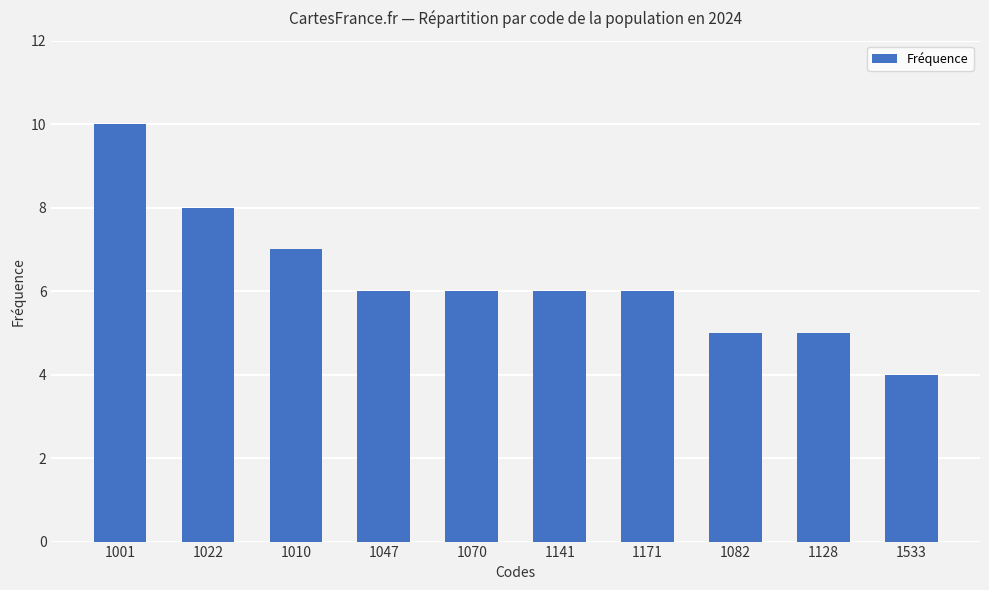

What is the difference between the second highest and minimum values?

4